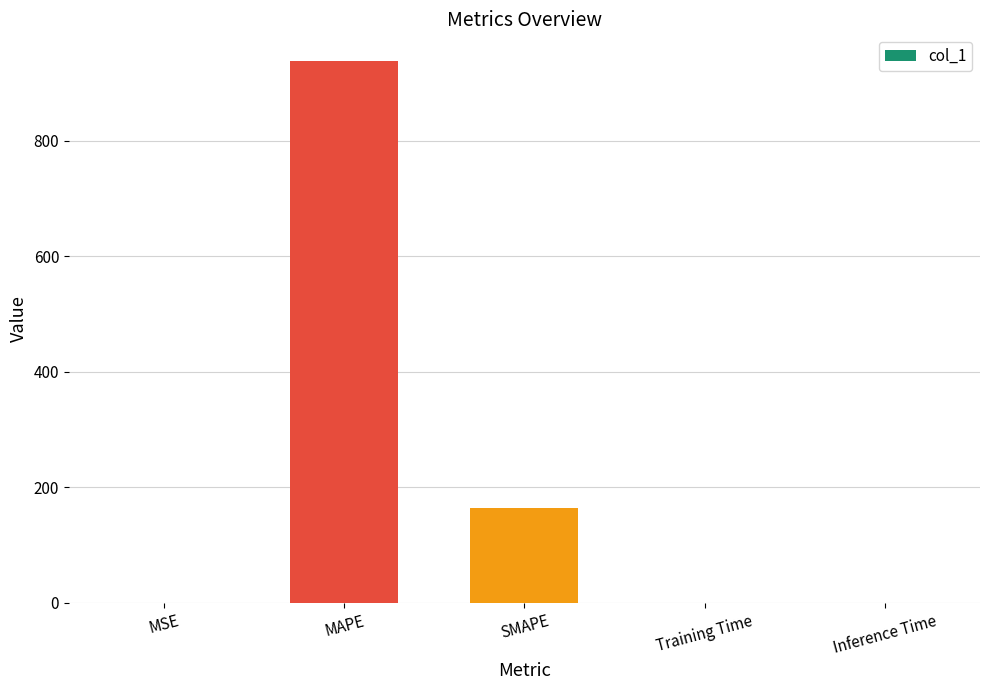

What is the sum of all values?

1102.6